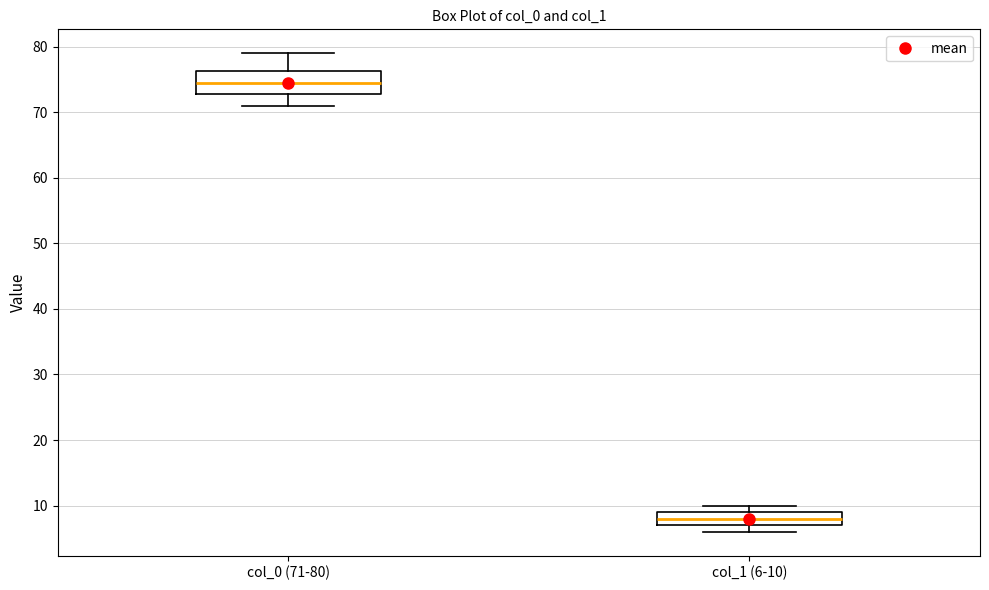

Which box's median line is the lowest?

col_1 (6-10)